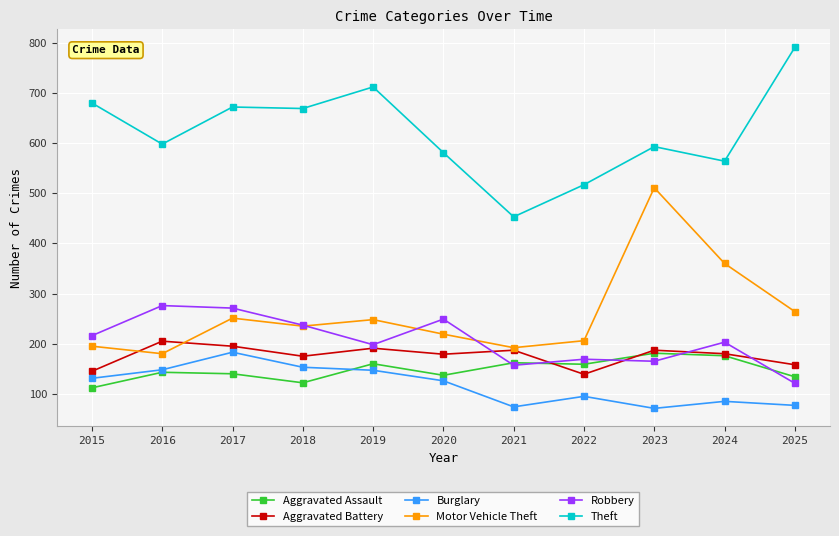

Is it true that Aggravated Assault equals 174 at 2018?

False